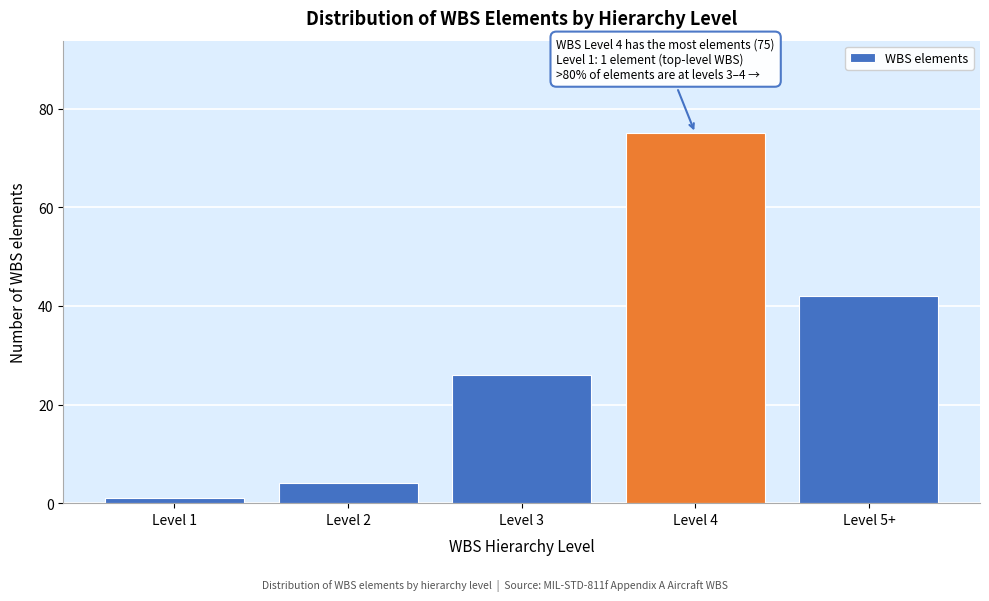

Reading right to left, extract all data points from this chart.

42	75	26	4	1